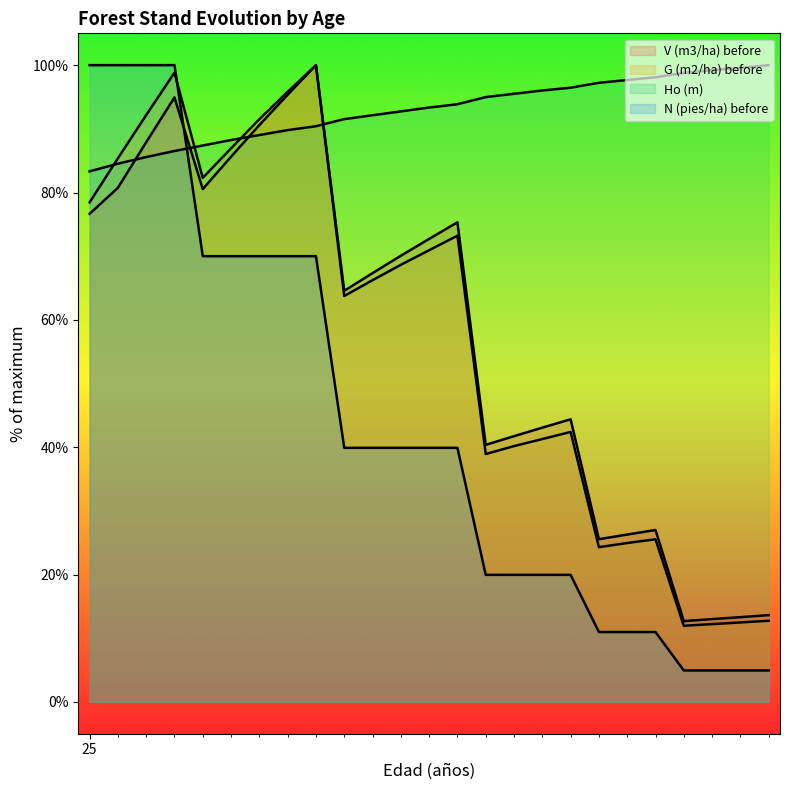

True or false: G (m2/ha) before and V (m3/ha) before intersect in this chart.

False